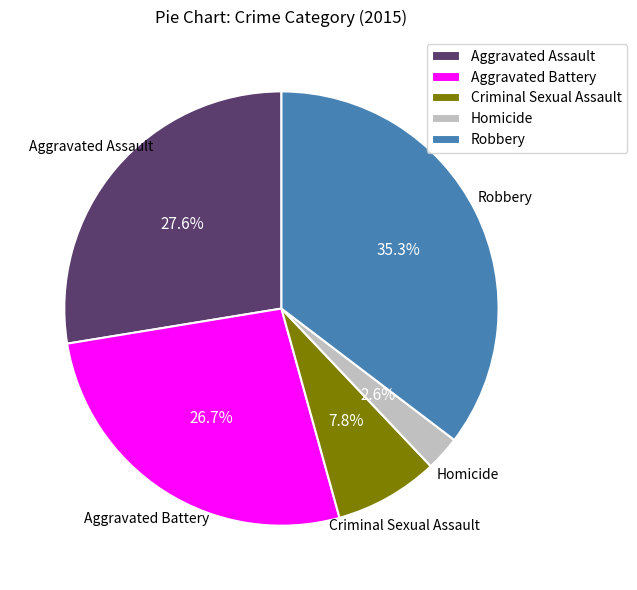

Is there a majority slice in this chart?

No